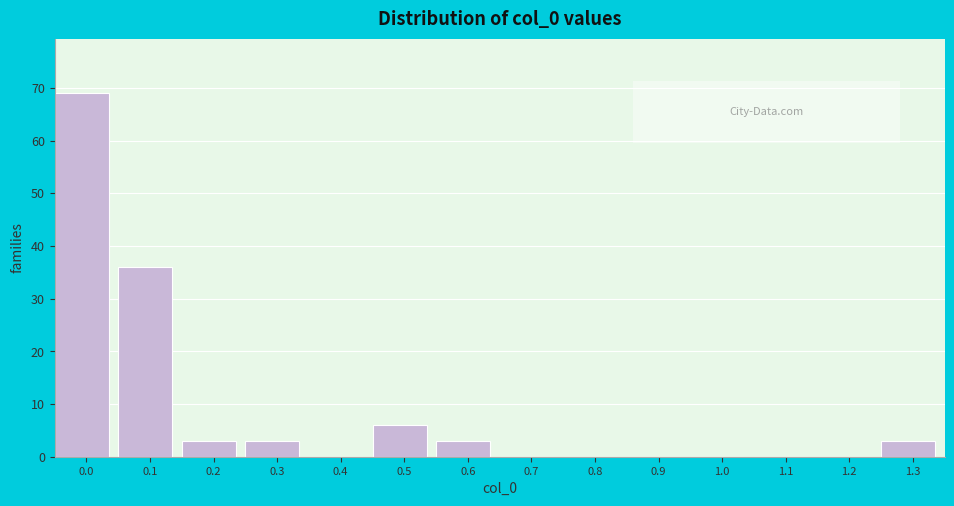

Reading left to right, what are all the values shown in this chart?

0.0=69	0.1=36	0.2=3	0.3=3	0.4=0	0.5=6	0.6=3	0.7=0	0.8=0	0.9=0	1.0=0	1.1=0	1.2=0	1.3=3